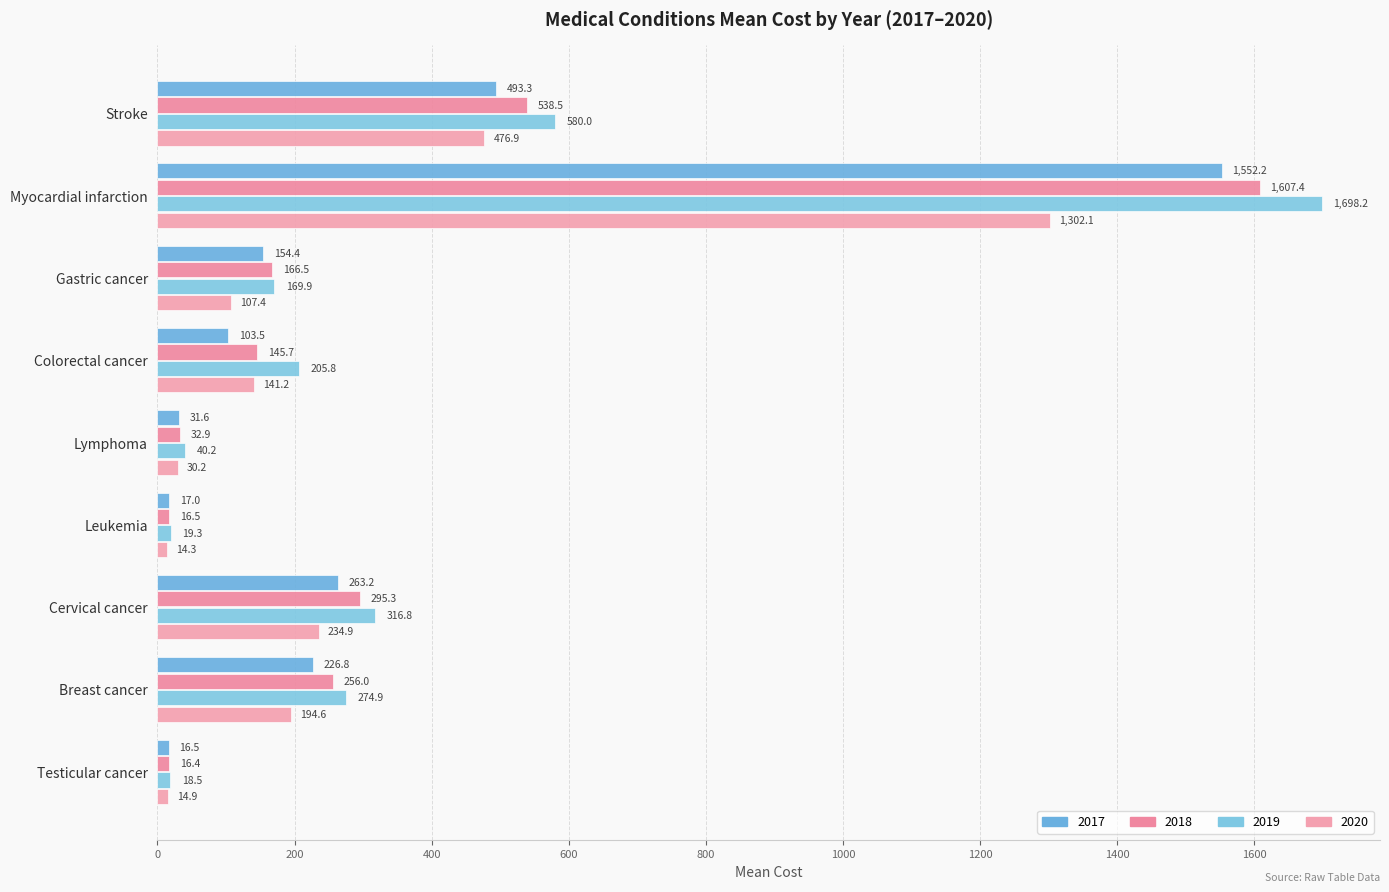

What is the sum of all 2019 values?

3323.7